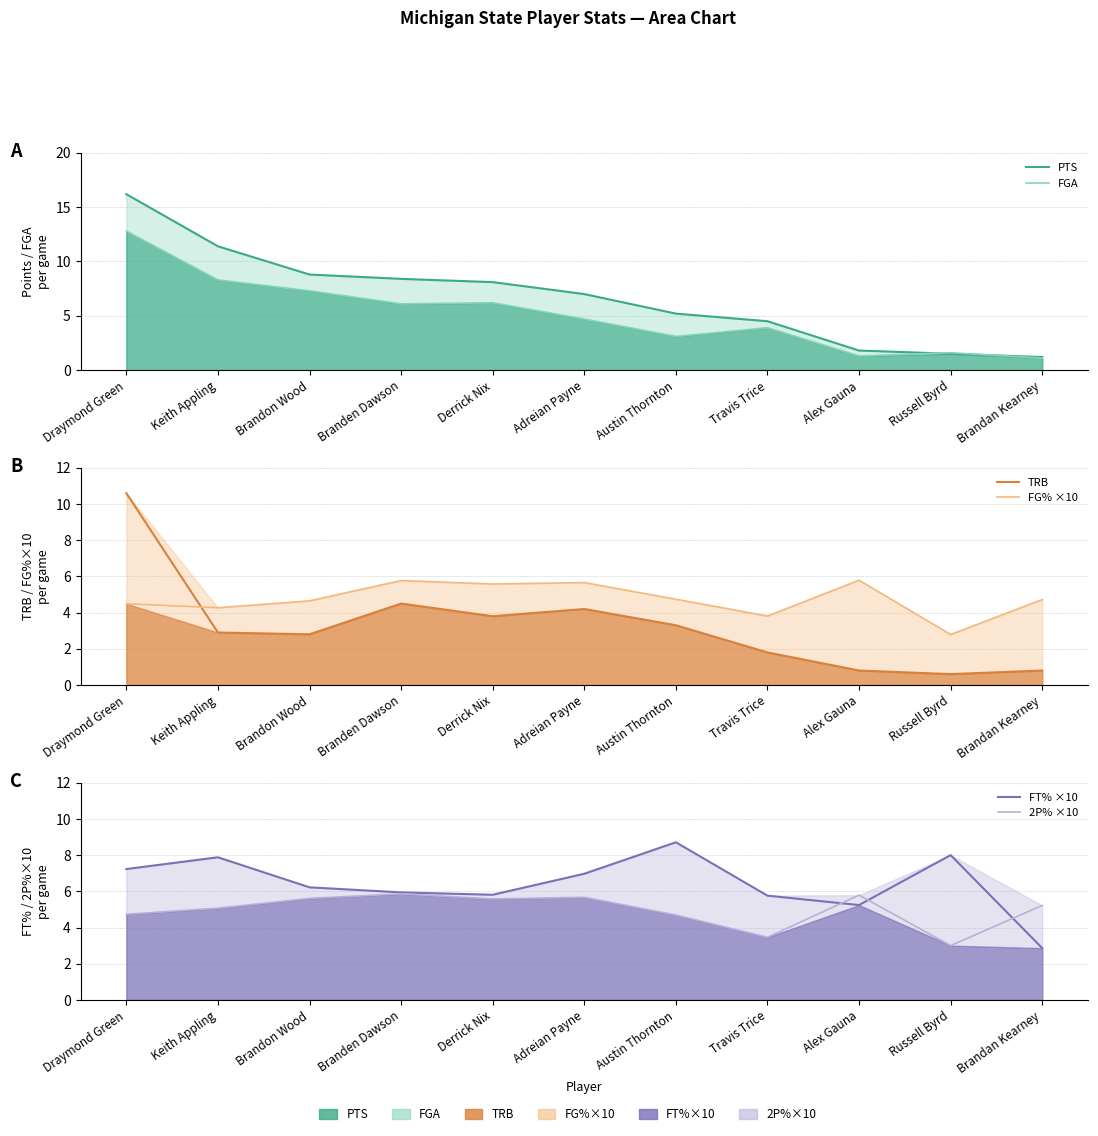

Which category has the highest value across all series?

Draymond Green